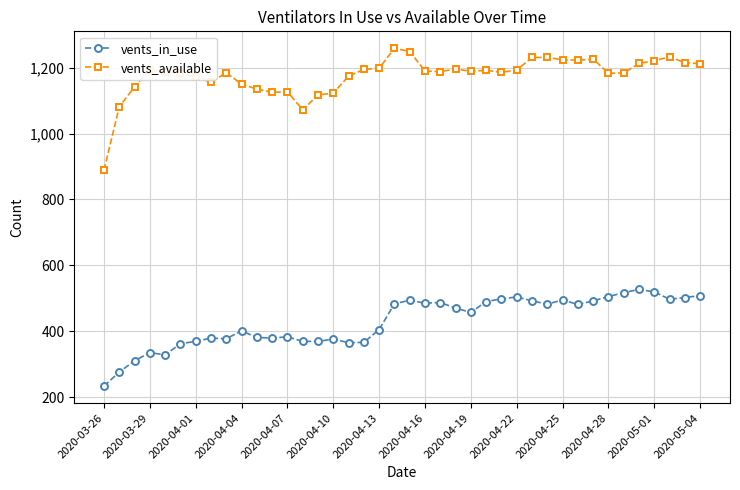

List the series in order of their peak value, lowest first.

vents_in_use, vents_available